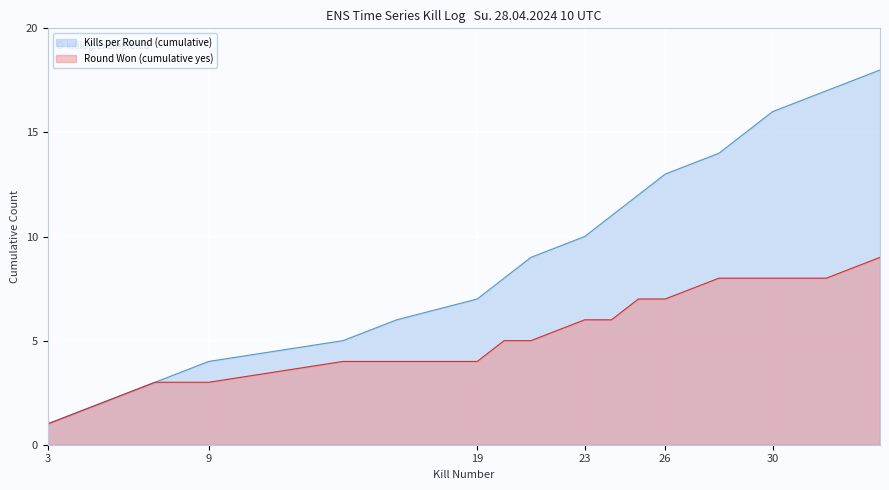

Which series has the widest spread of values?

Kills per Round (cumulative)